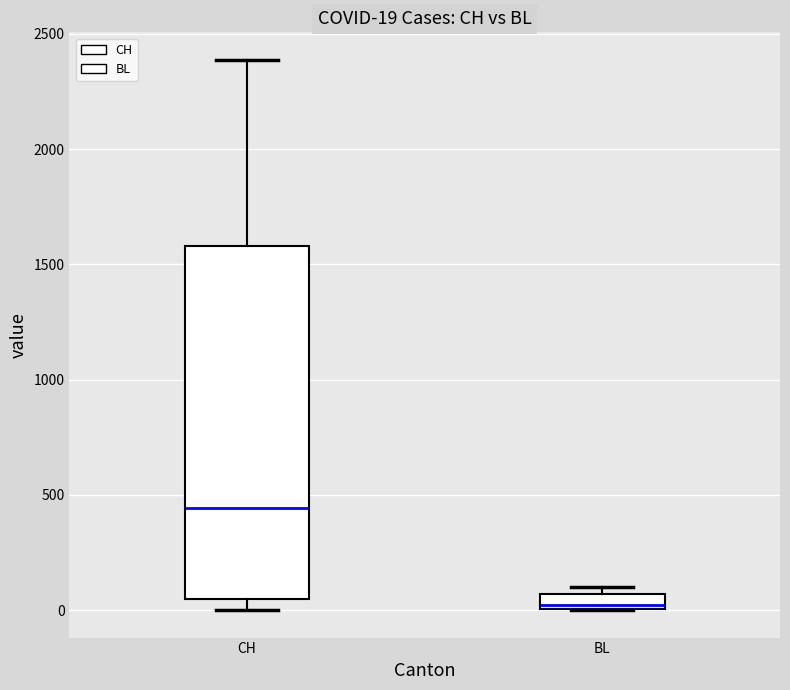

Which box has the lowest median line?

BL